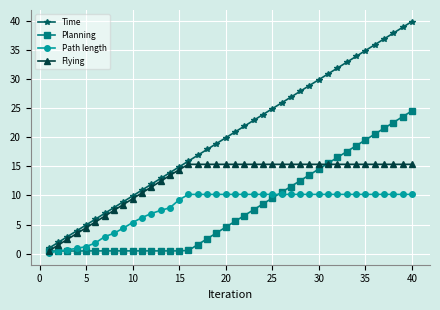

Which series has the largest total across all categories?

Time